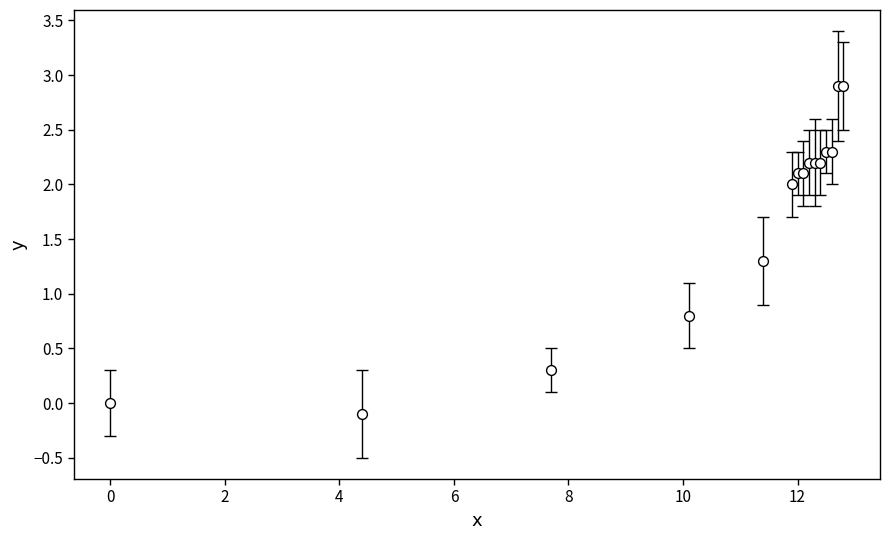

What Y value in the scatter plot is closest to 1?

0.8